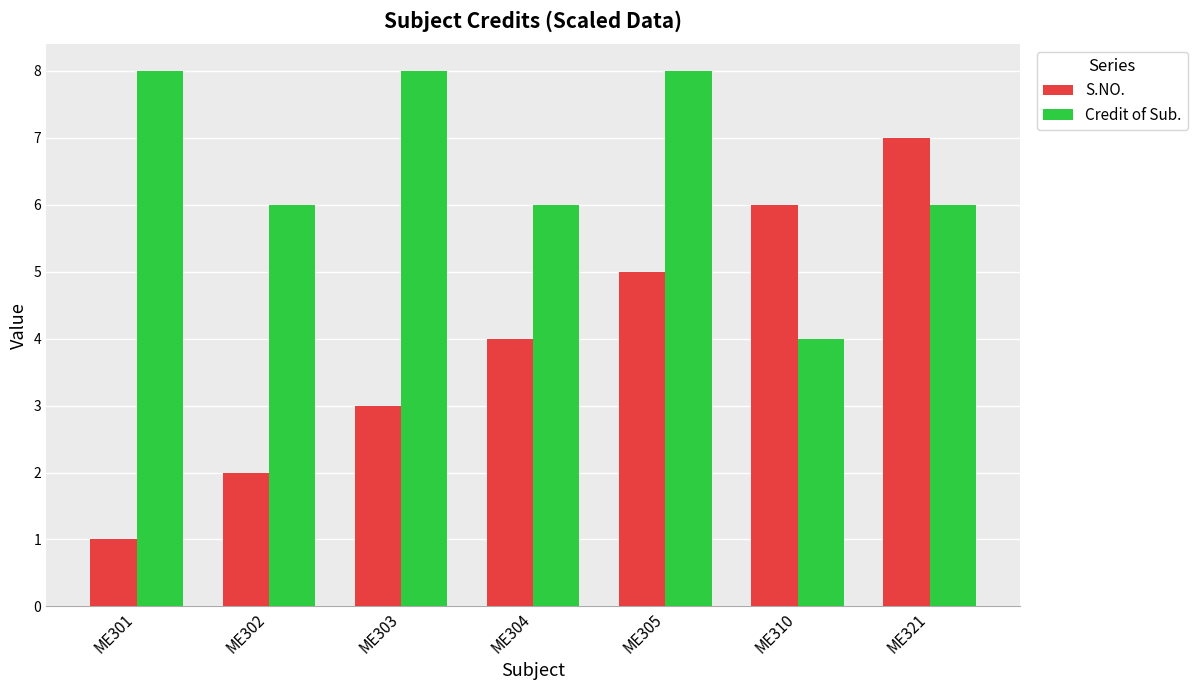

What is the approximate value of Credit of Sub. at ME303?

8